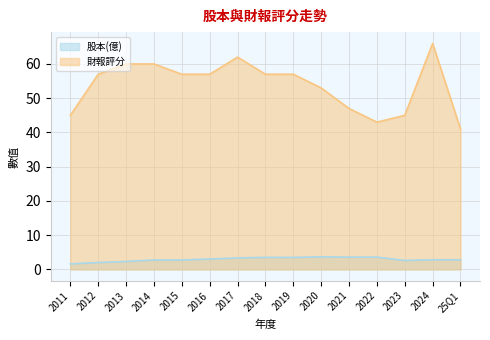

What is the average value of the 財報評分 series?

53.8